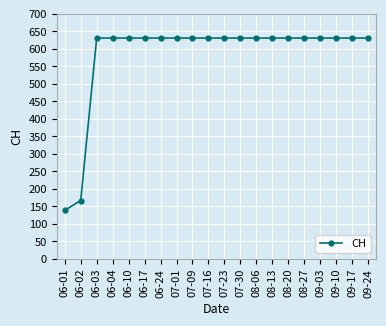

The chart shows a value of 631 at 08-06. True or false?

True